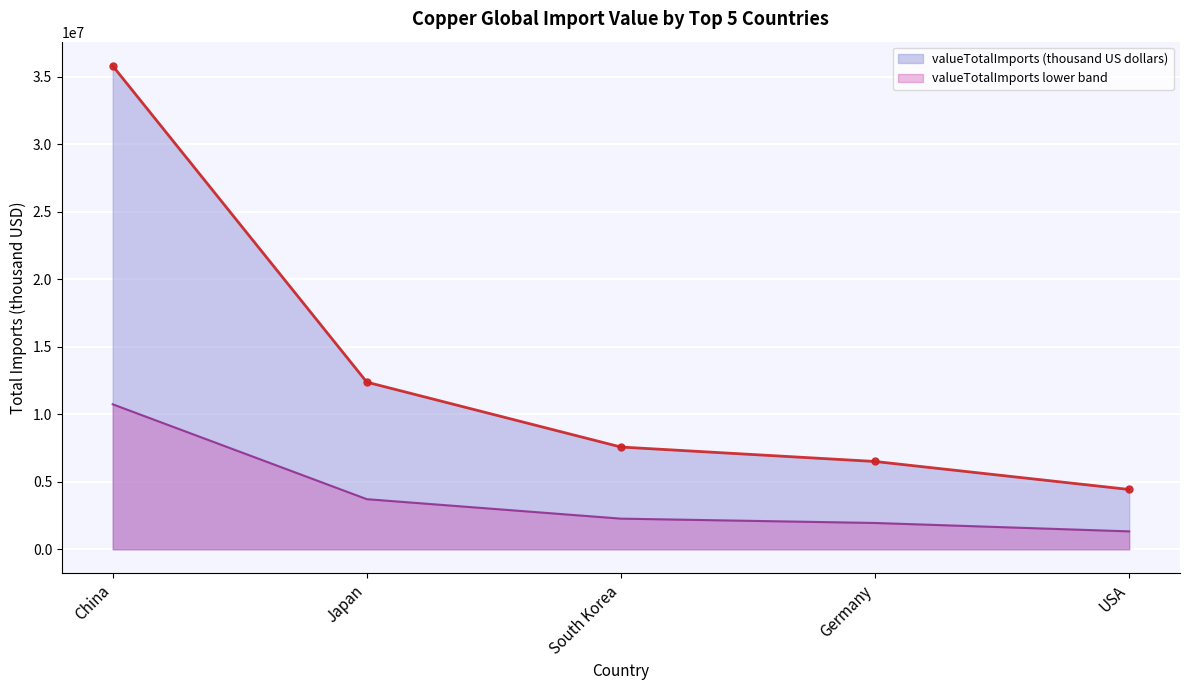

Rank the categories by value from highest to lowest.

China, Japan, South Korea, Germany, USA